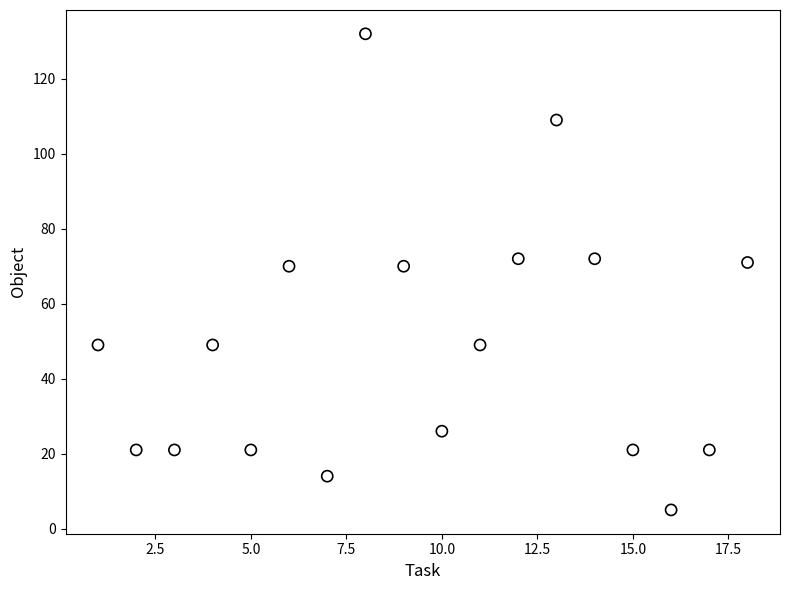

What is the range of Y values (max minus min)?

127